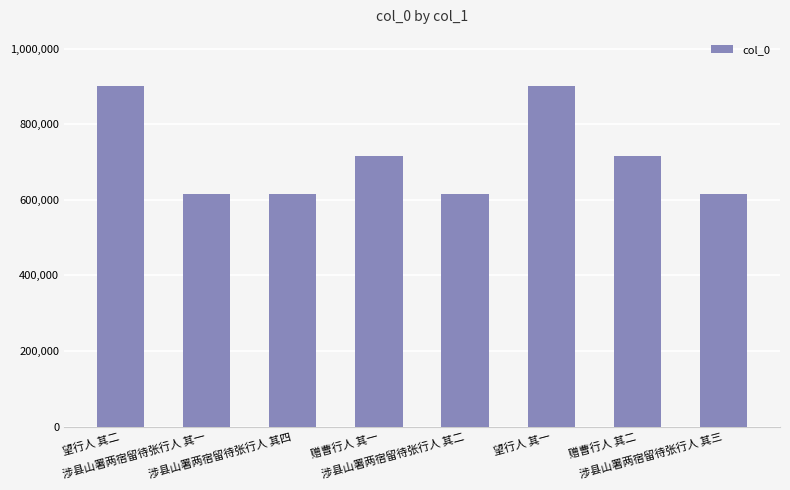

What is the minimum value shown in the chart?

616439